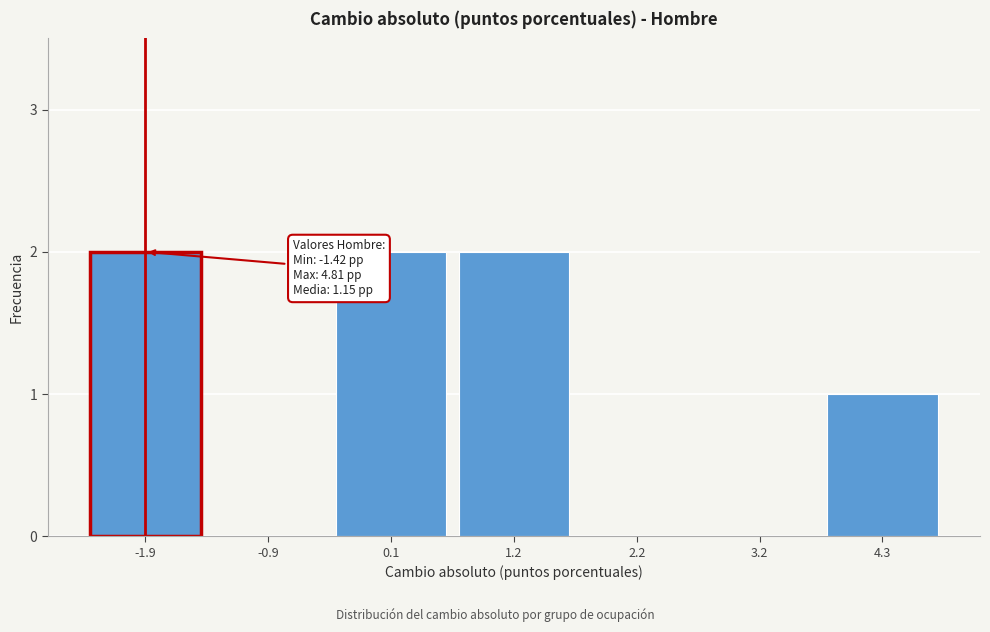

Reading left to right, transcribe all the data shown in this chart.

-1.9=2	-0.9=0	0.1=2	1.2=2	2.2=0	3.2=0	4.3=1